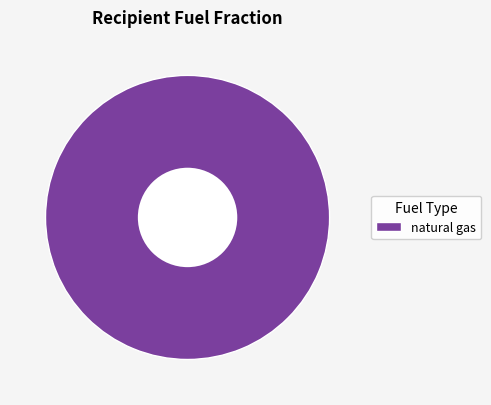

Count the number of slices in the pie.

1